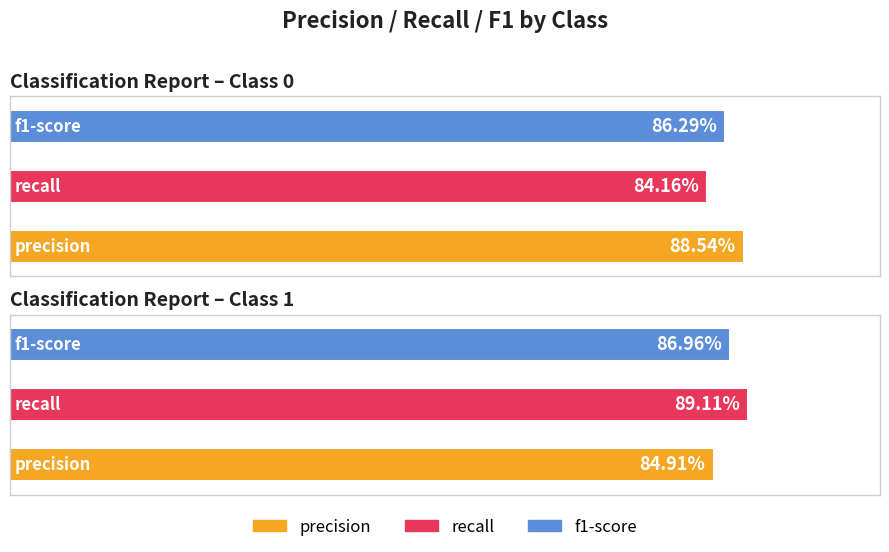

What is the average value of the f1-score series?

0.9